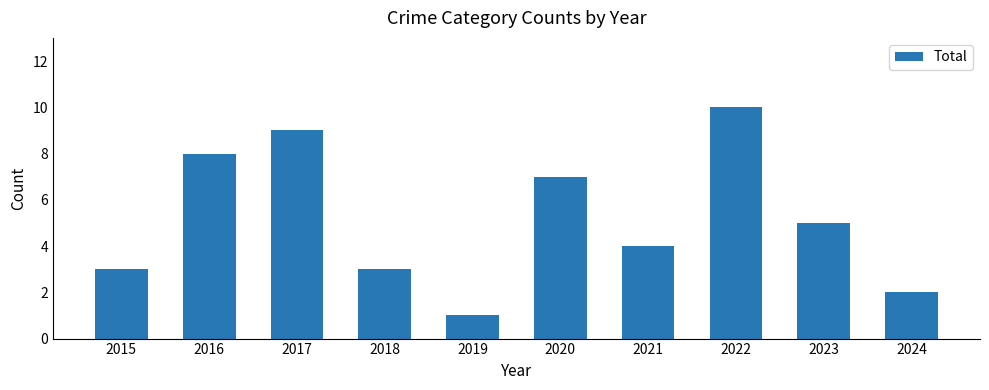

True or false: the data shows 8 at 2016.

True